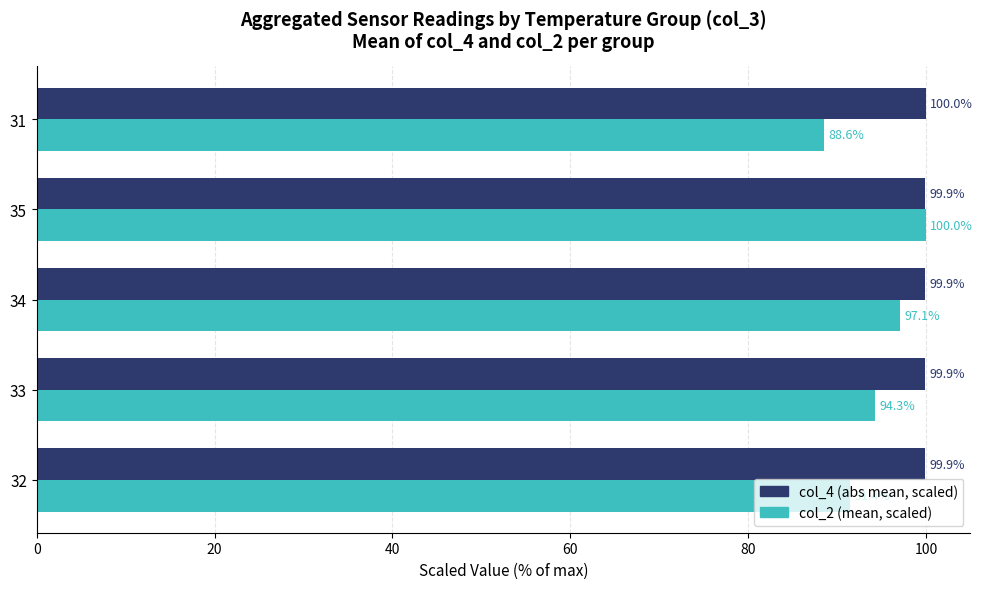

What is the maximum value for col_4 (abs mean, scaled)?

100.0